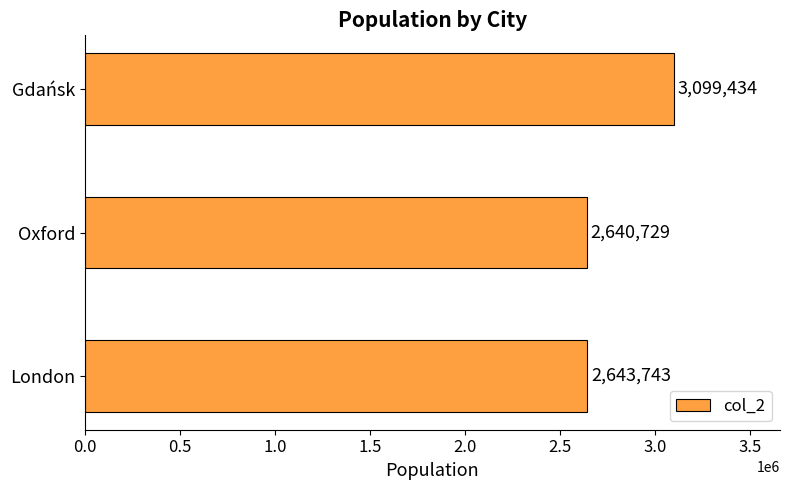

The chart shows a value of 1824605 at Oxford. True or false?

False